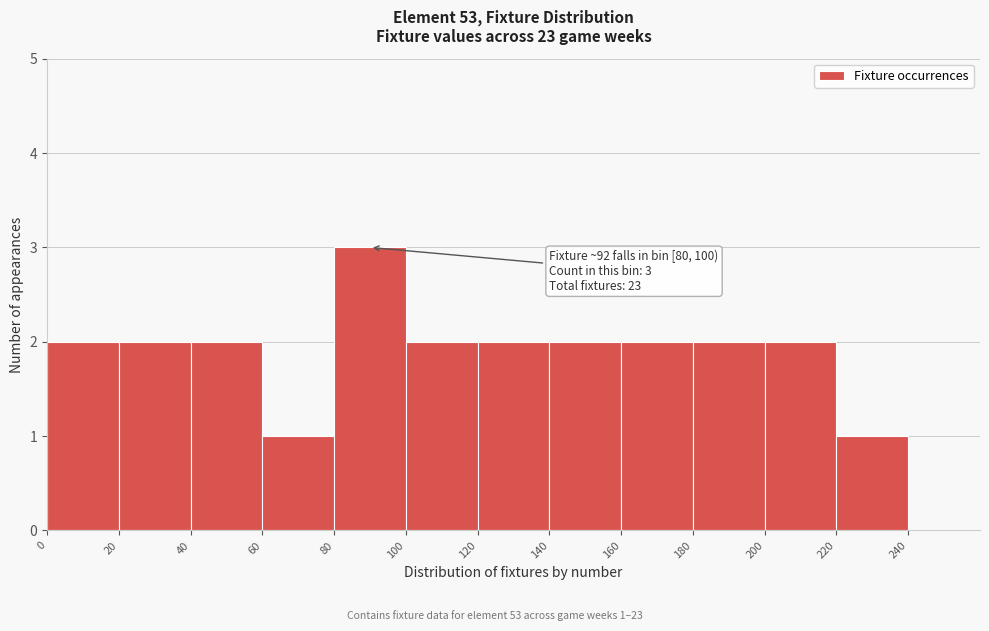

Over which range of the x-axis is the bar tallest?

80 to 100